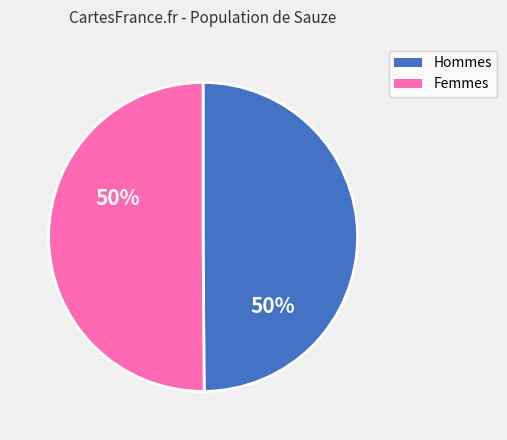

Count the number of slices in the pie.

2